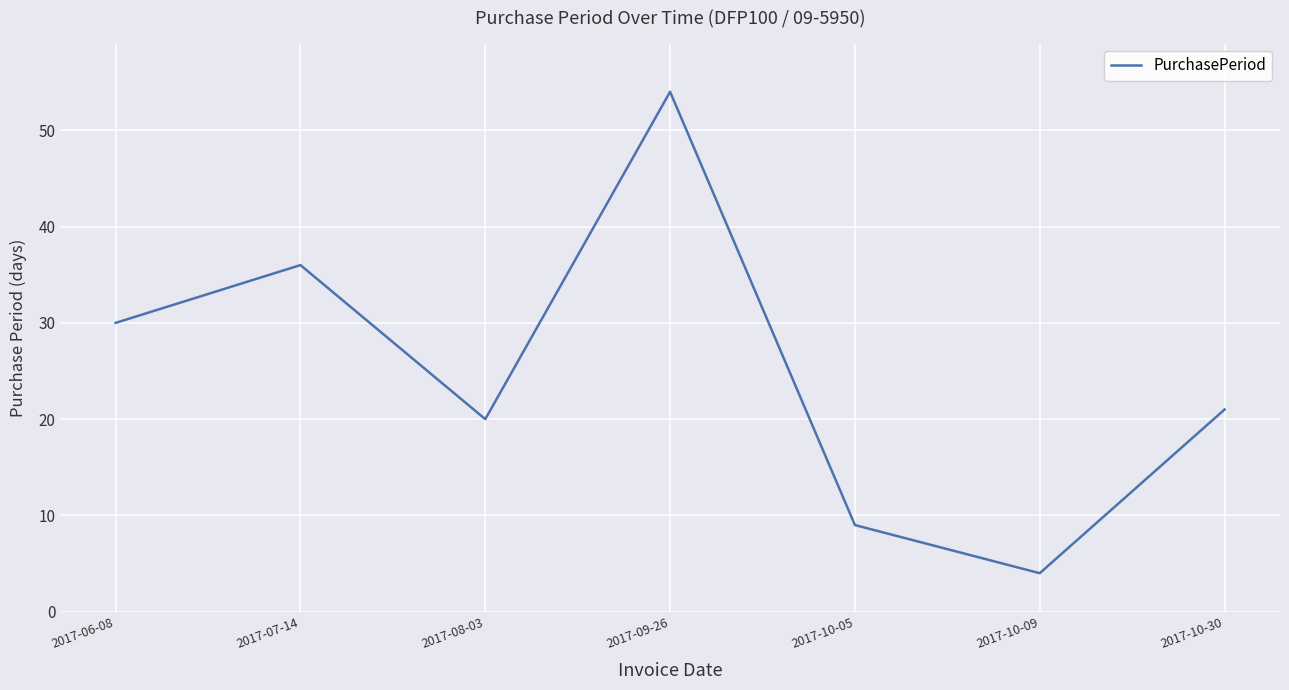

Does the chart display data point markers on the line(s)?

No